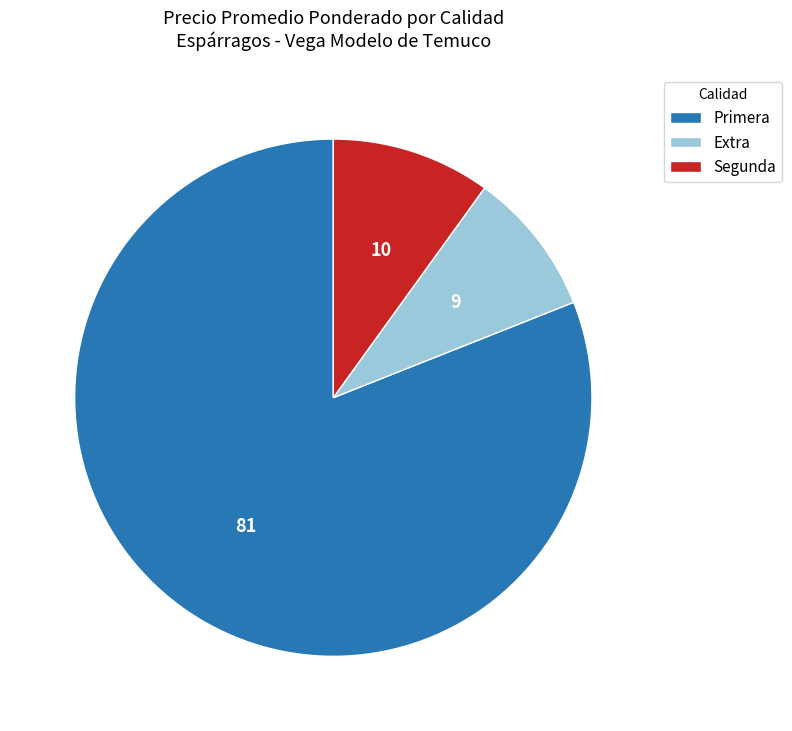

Is it true that Segunda is 1% of the pie?

False